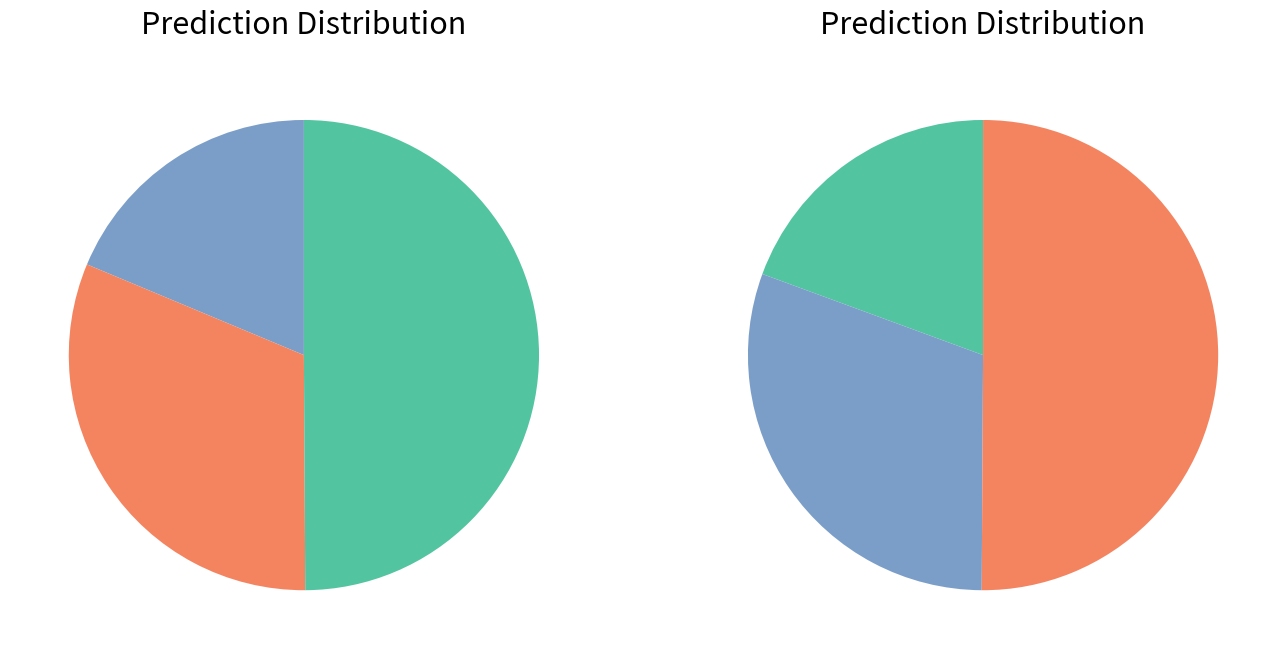

The 3 slice represents 33% of the pie. True or false?

False